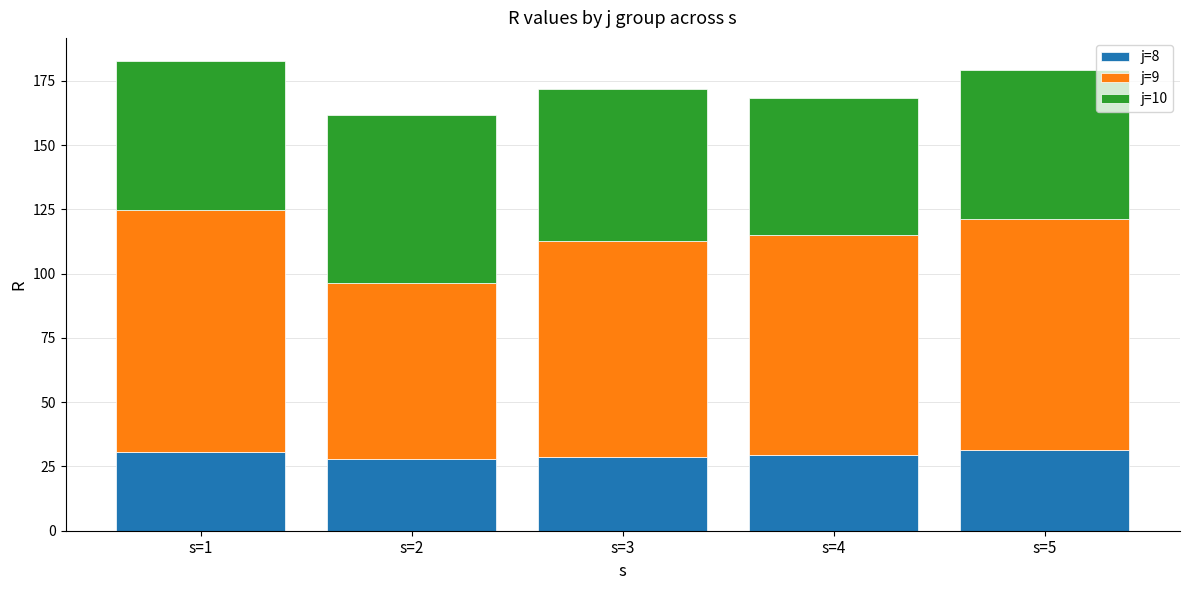

How many bars are there in total?

5